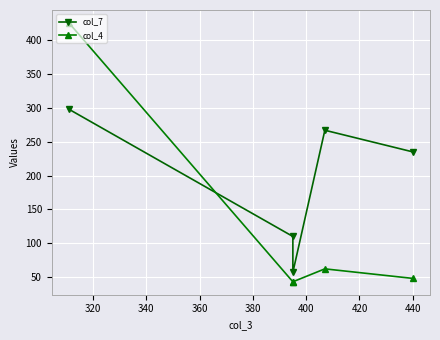

What is the minimum value shown in the chart?

43.0